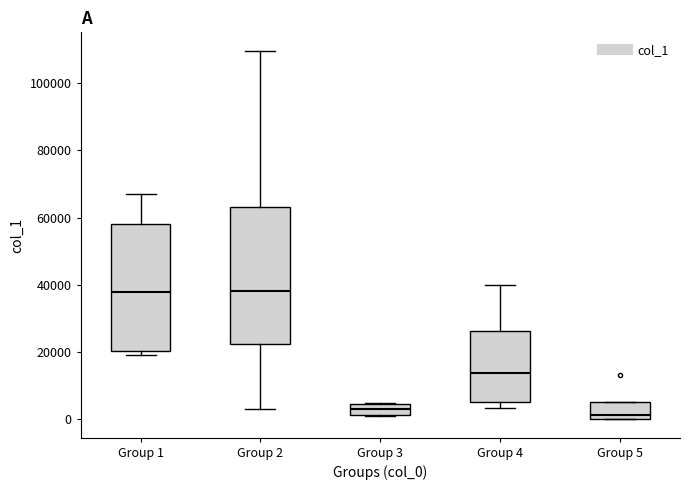

Reading left to right, read every box against the y-axis: the position of its median line, the range the box covers, and the ends of its whiskers. The values are not printed on the chart, so give them approximately, as read against the axis.

Group 1: median 38000, box 20000 to 58000, whiskers 20000 (just below the box's lower edge) to 68000
Group 2: median 38000, box 22000 to 64000, whiskers 4000 to 110000
Group 3: median 2000 (inside the box), box 2000 to 4000, whiskers 2000 to 4000
Group 4: median 14000, box 6000 to 26000, whiskers 4000 to 40000
Group 5: median 2000, box 0 to 6000, whiskers 0 to 6000